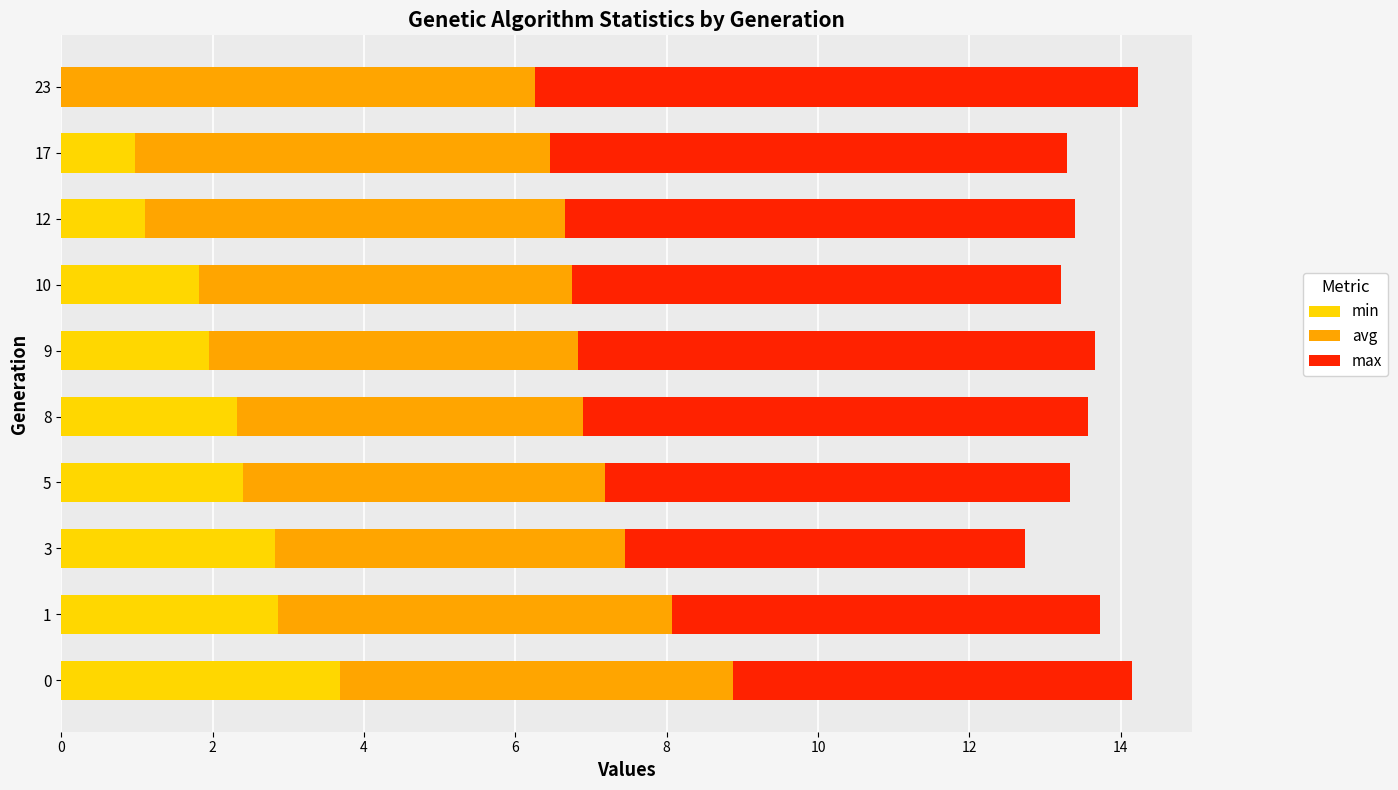

True or false: min has a value of 2.8 at 3.

True